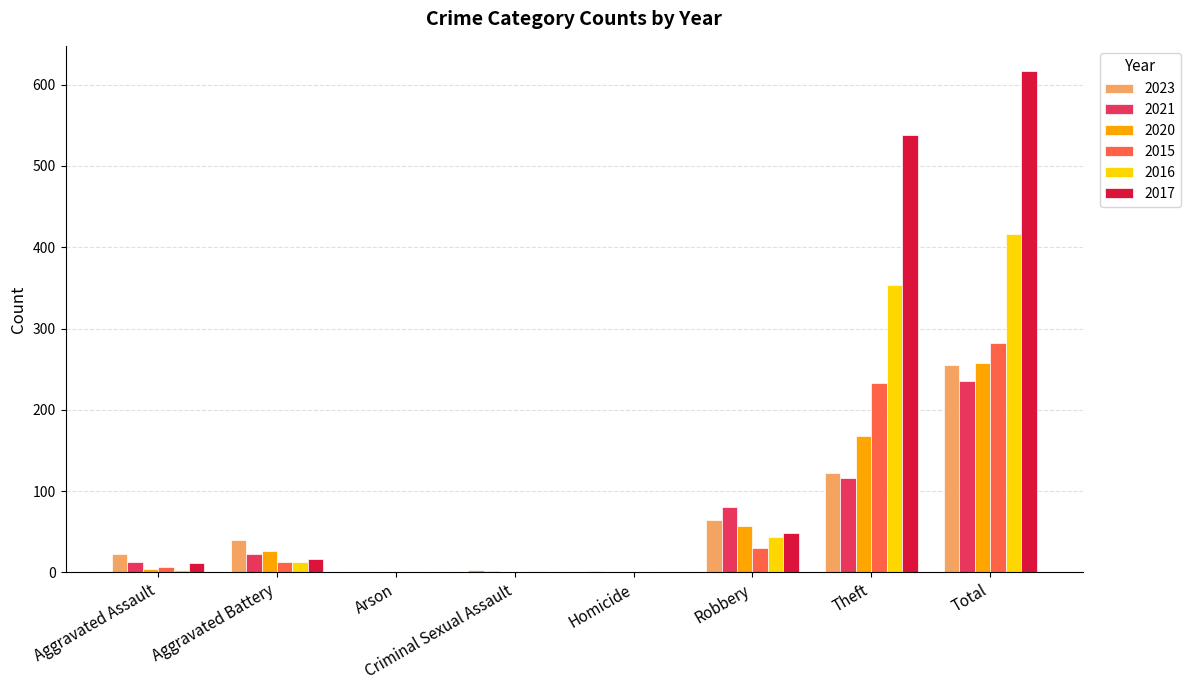

True or false: 2023 has a value of 255 at Total.

True